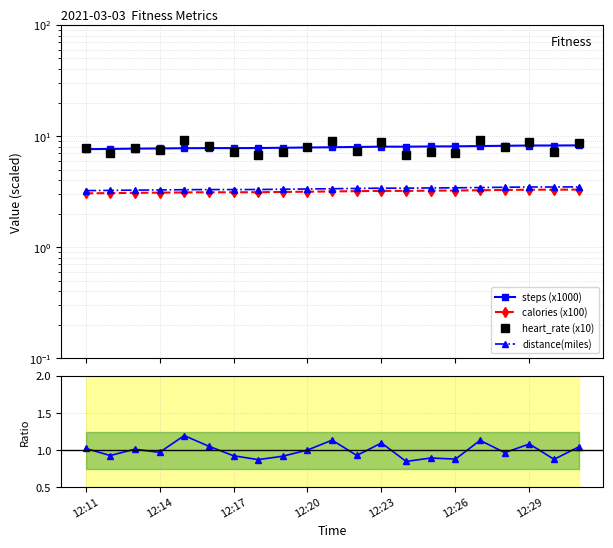

What is the difference between the maximum and minimum values in the heart_rate (x10) series?

2.5